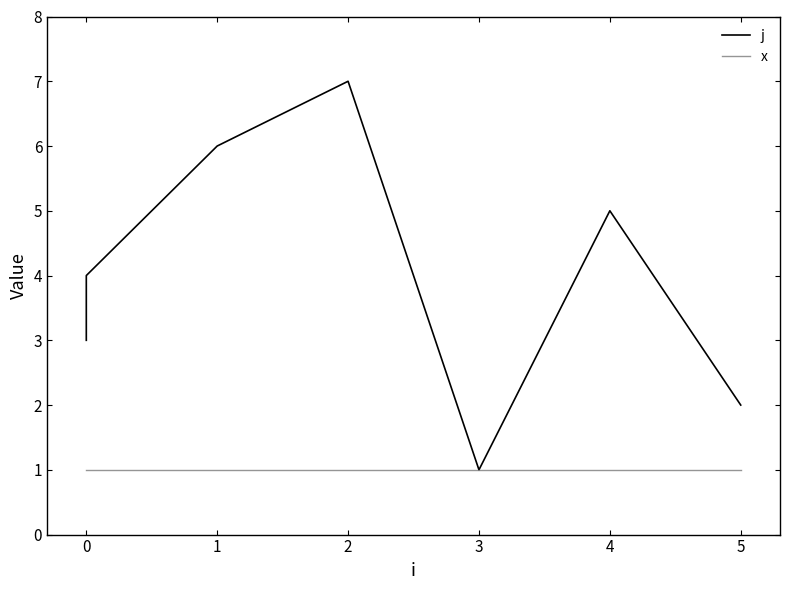

Rank the series by their maximum value, from lowest to highest.

x, j